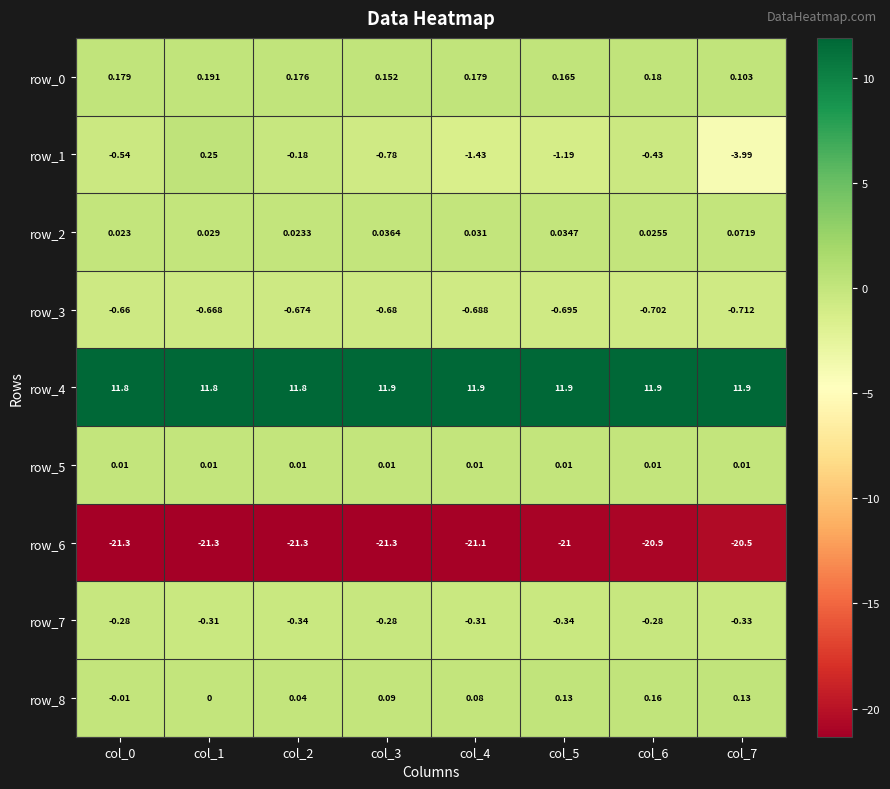

Which series changed the most between col_4 and col_6?

row_1